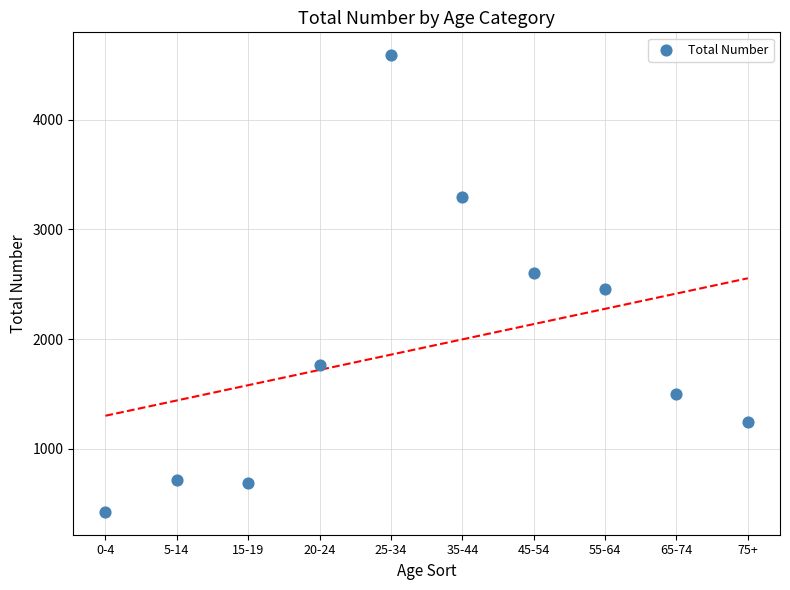

What is the average Y value?

1929